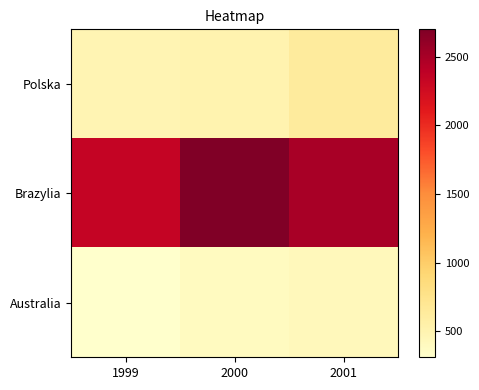

Rank the series at 1999 from highest to lowest value.

Brazylia, Polska, Australia